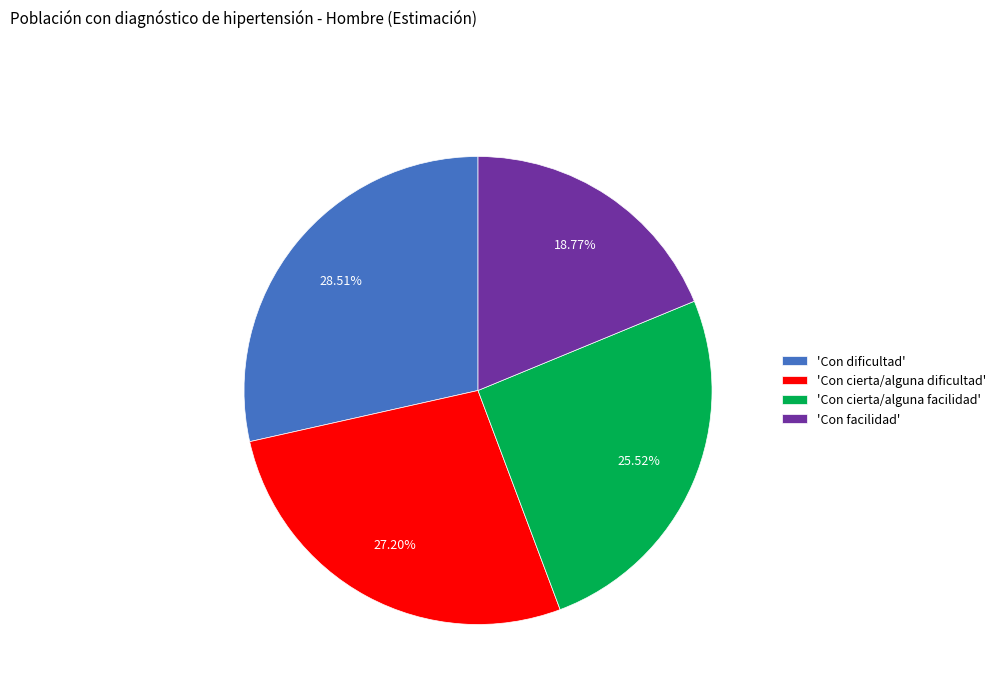

Count the number of slices in the pie.

4